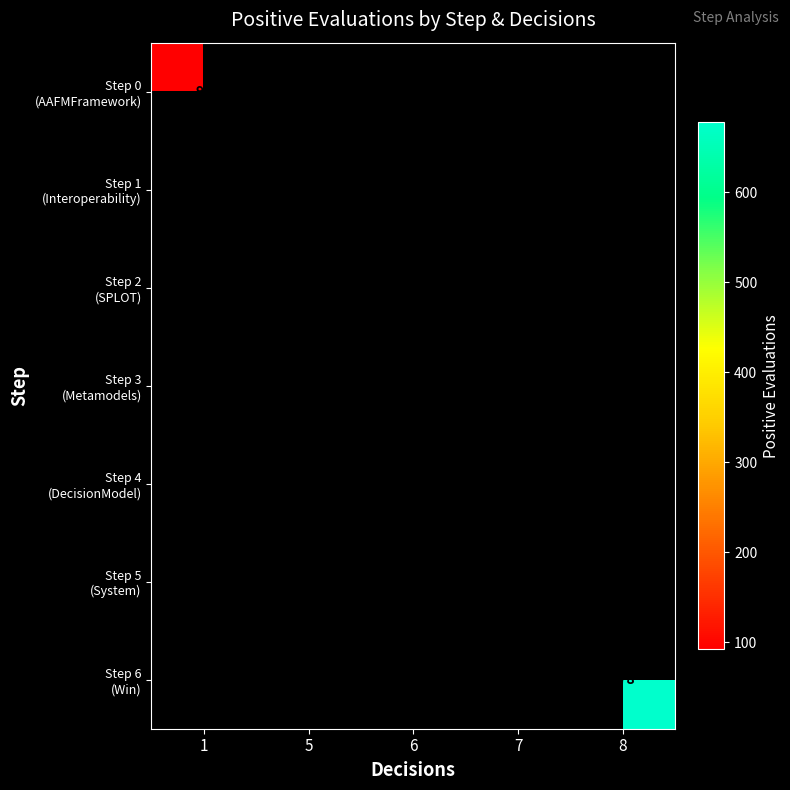

Between 5 and 7, which is larger?

7